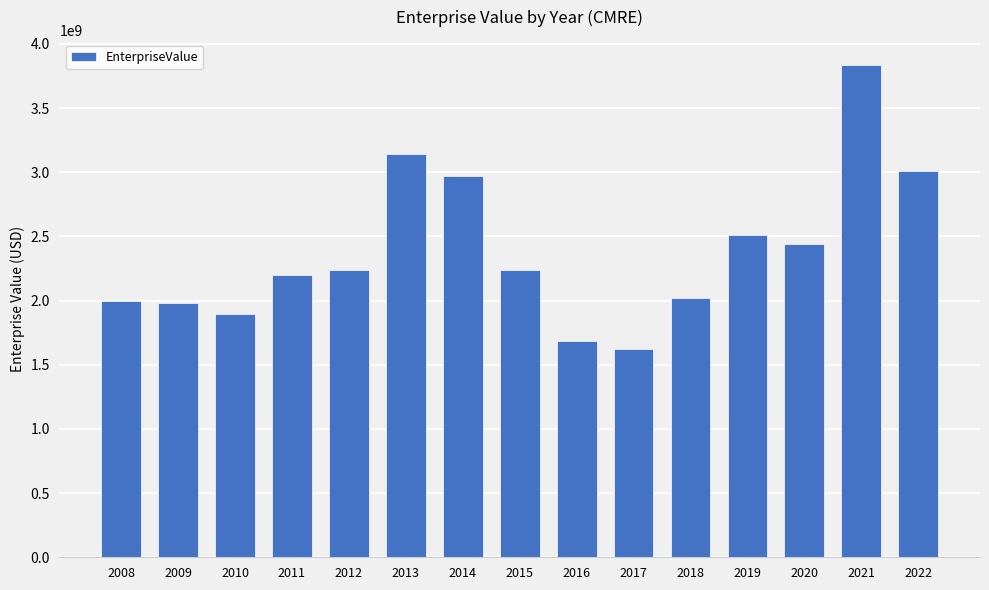

How many values exceed 2235738760?

8